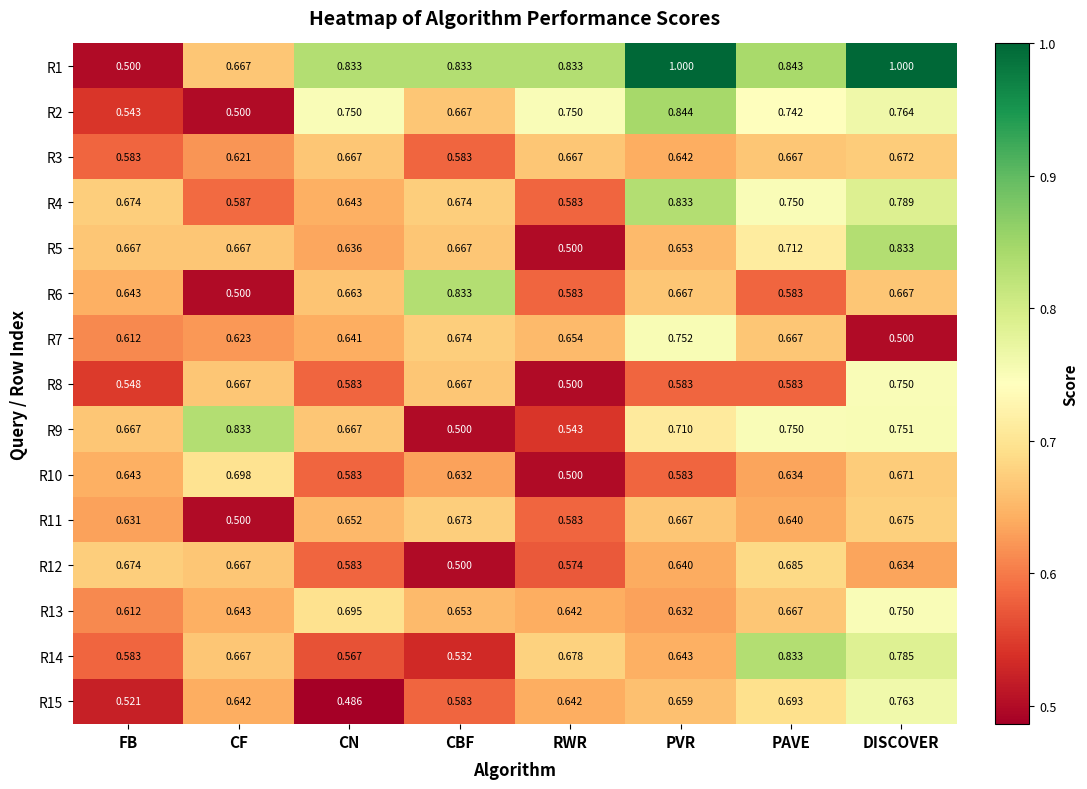

At which label is R4 closest to 0?

RWR